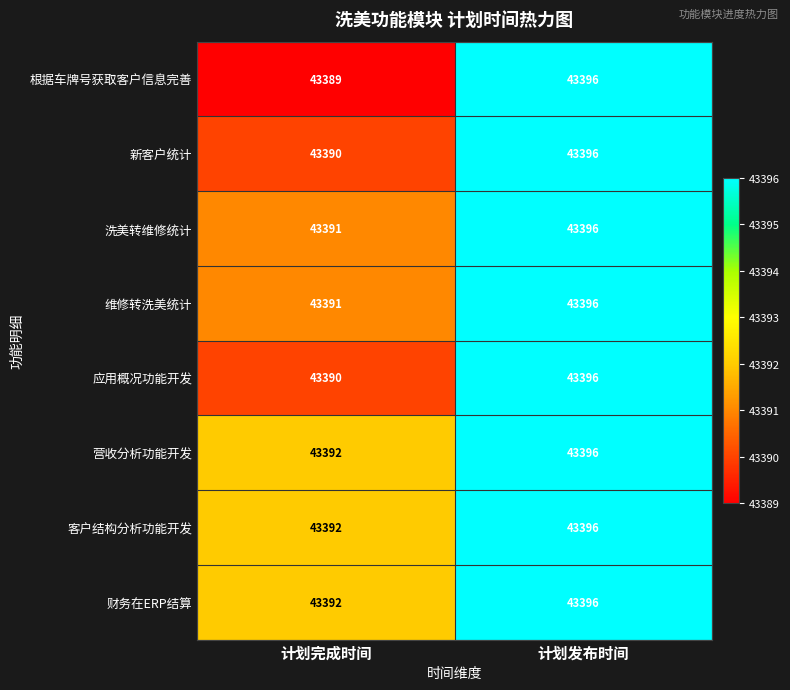

True or false: 维修转洗美统计 has a value of 43396 at 计划发布时间.

True